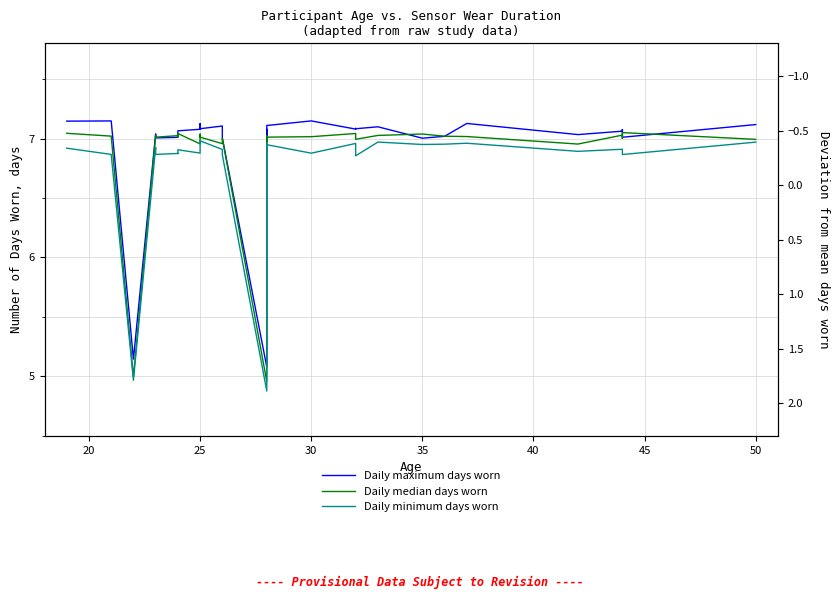

How many lines are shown in the chart?

3